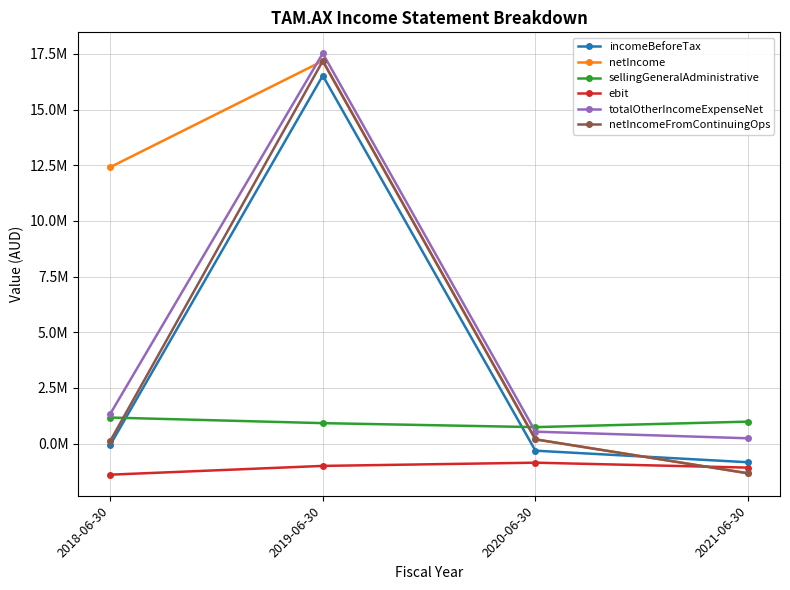

What is the sum of all netIncomeFromContinuingOps values?

16152000